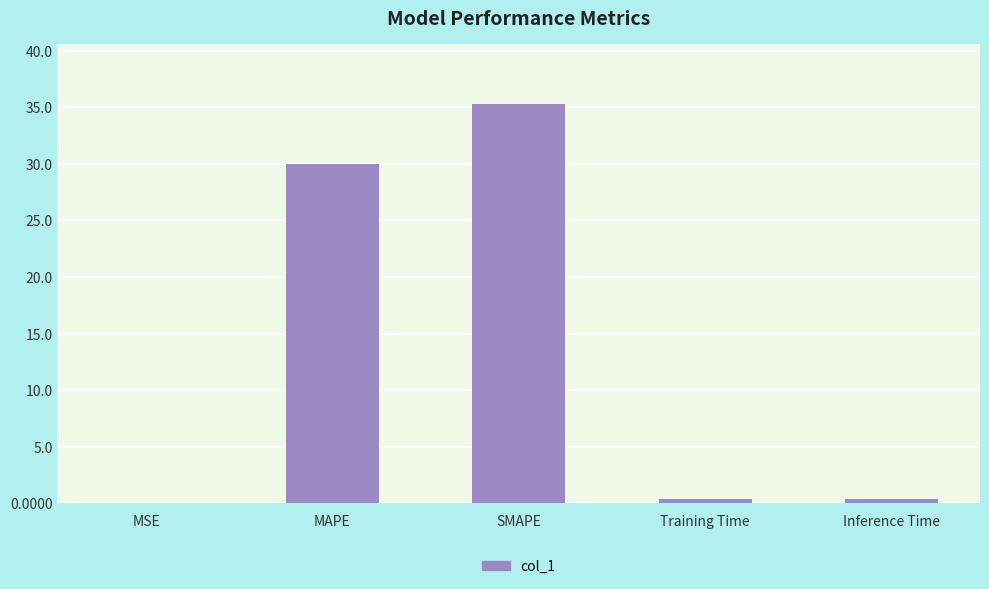

What is the sum of all values?

66.0